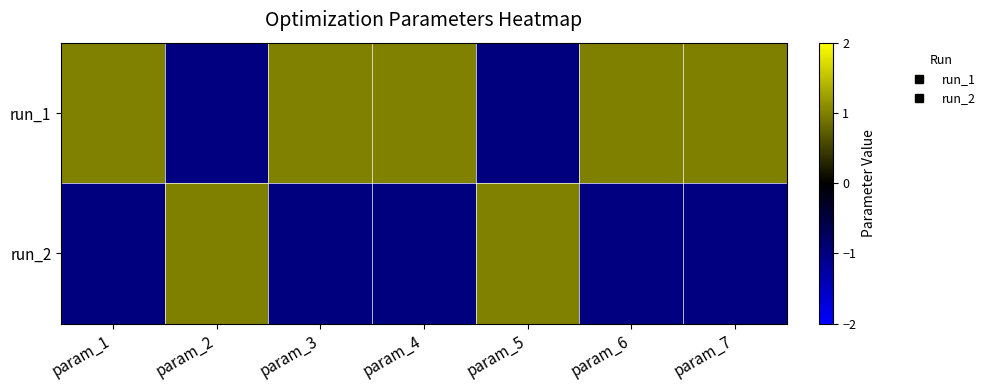

List the series in order of their peak value, highest first.

run_1, run_2